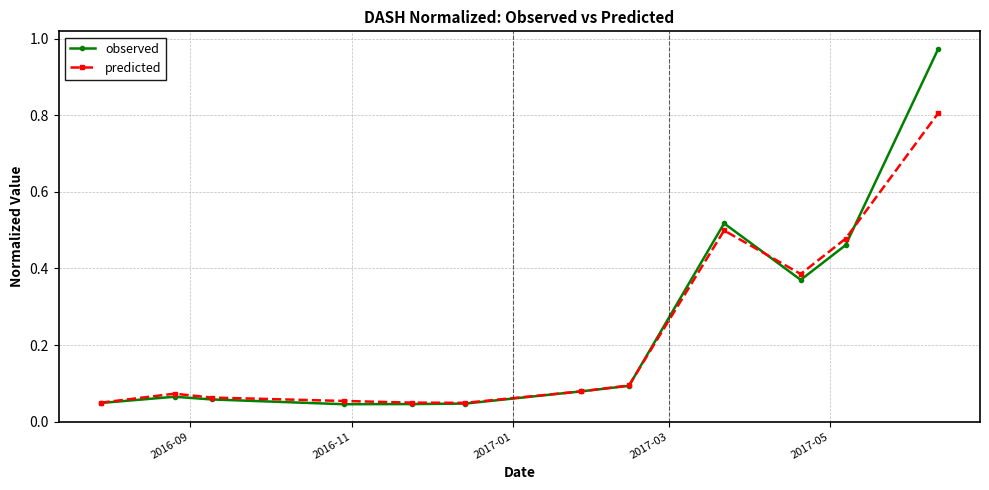

List the series in order of their peak value, lowest first.

predicted, observed